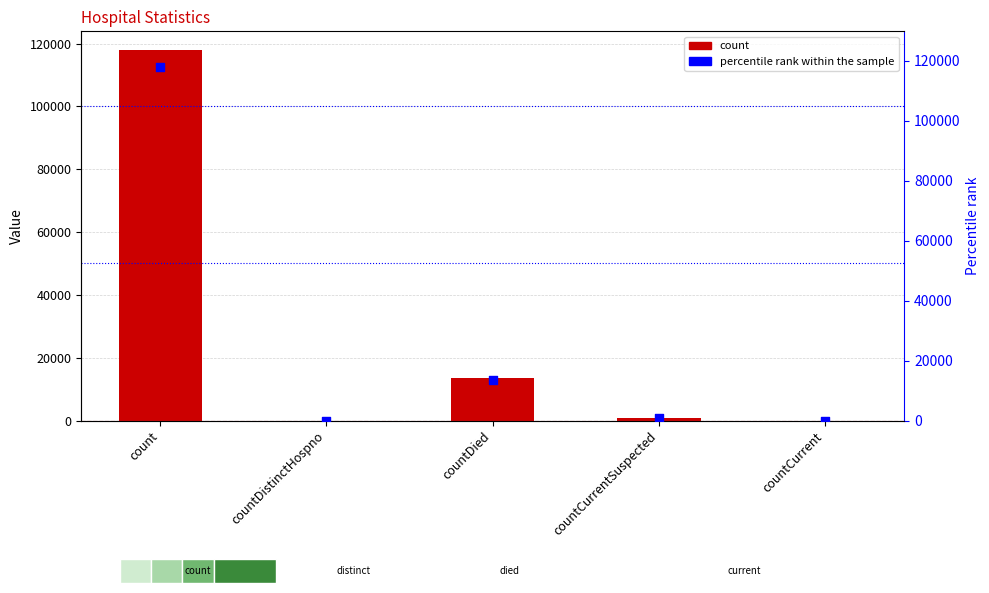

Which series reaches the minimum Y coordinate?

count